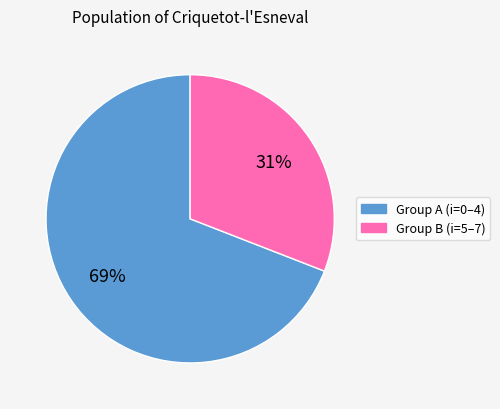

Does any single category account for the majority?

Yes